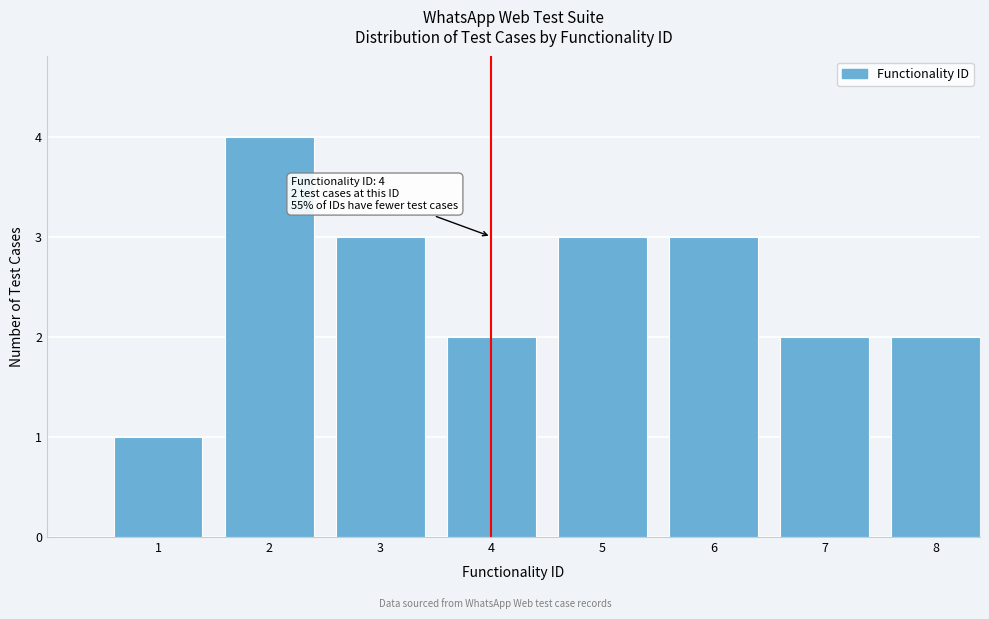

Reading right to left, what are all the values shown in this chart?

8=2	7=2	6=3	5=3	4=2	3=3	2=4	1=1